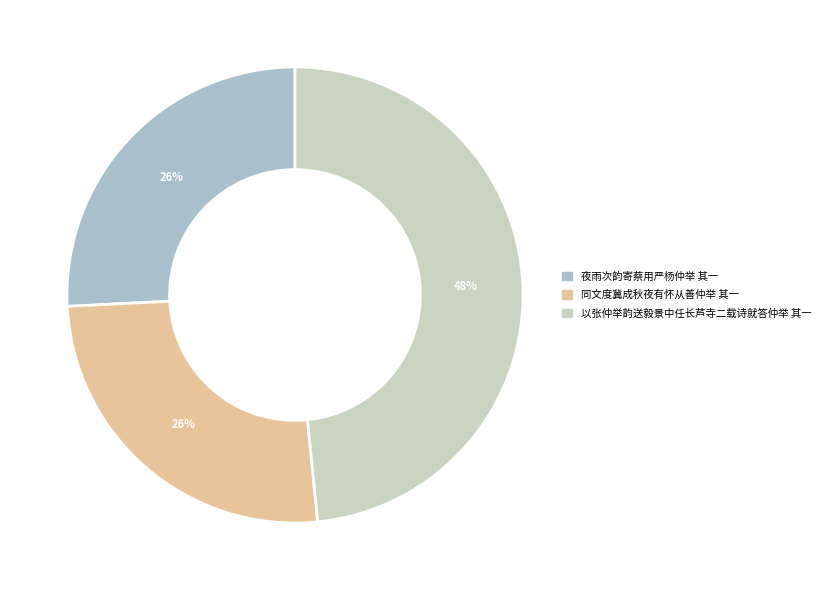

Does 以张仲举韵送毅景中任长芦寺二载诗就答仲举 其一 account for over 50% of the chart?

No